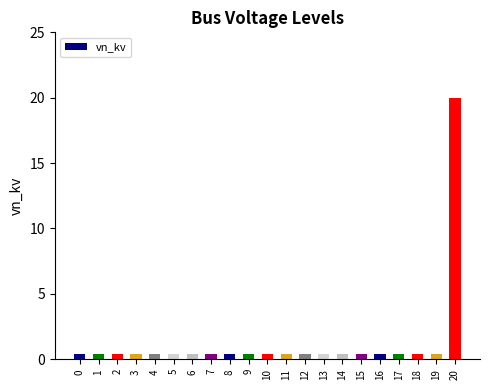

Does the chart contain stacked bars?

No